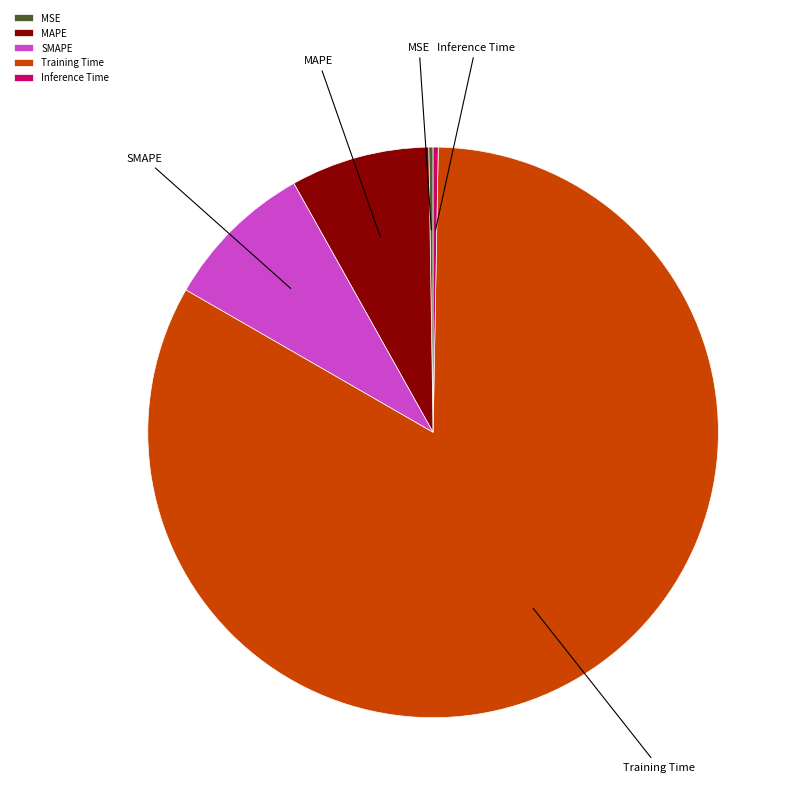

What is the largest slice in the pie chart?

Training Time